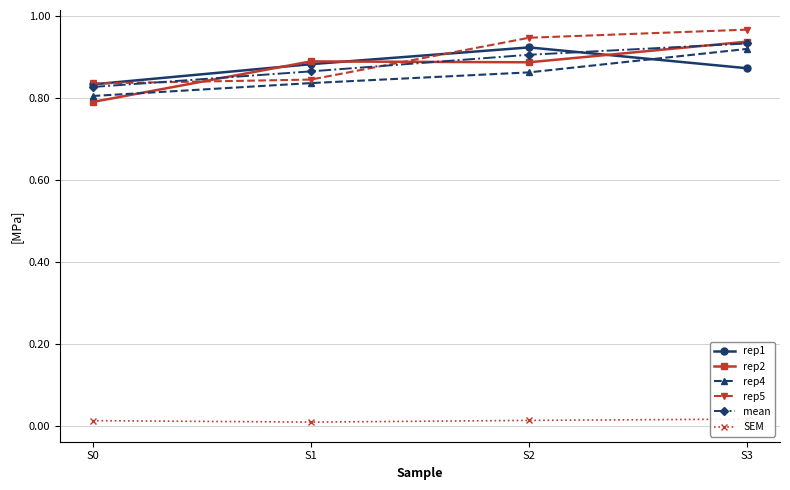

Reading left to right, what are all the values shown in this chart?

rep1: S0=0.8	S1=0.9	S2=0.9	S3=0.9
rep2: S0=0.8	S1=0.9	S2=0.9	S3=0.9
rep4: S0=0.8	S1=0.8	S2=0.9	S3=0.9
rep5: S0=0.8	S1=0.8	S2=0.9	S3=1.0
mean: S0=0.8	S1=0.9	S2=0.9	S3=0.9
SEM: S0=0.0	S1=0.0	S2=0.0	S3=0.0